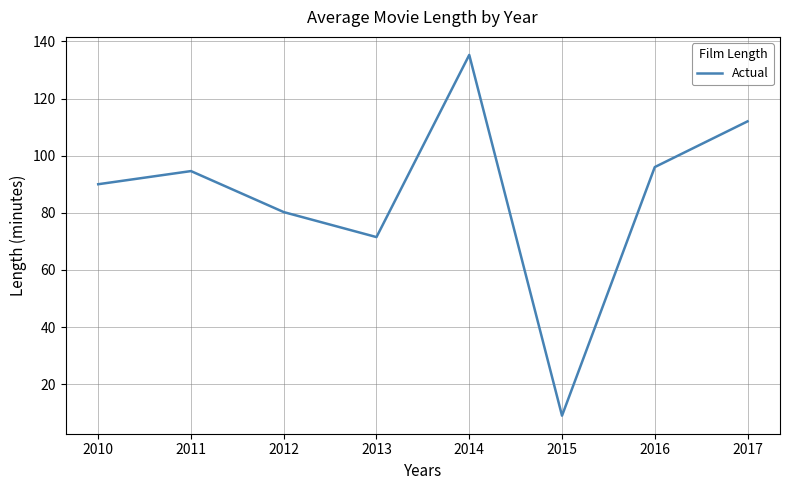

What is the change in value from 2011 to 2015?

-85.6